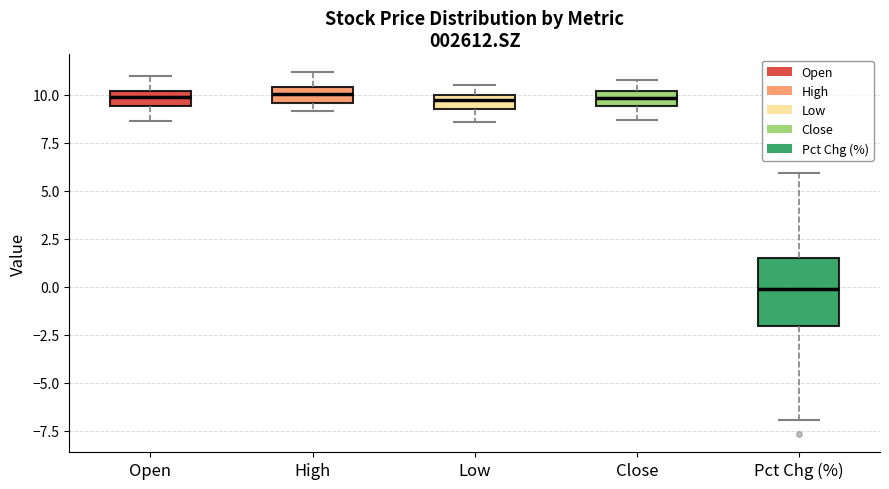

Which box's median line is the lowest?

Pct Chg (%)